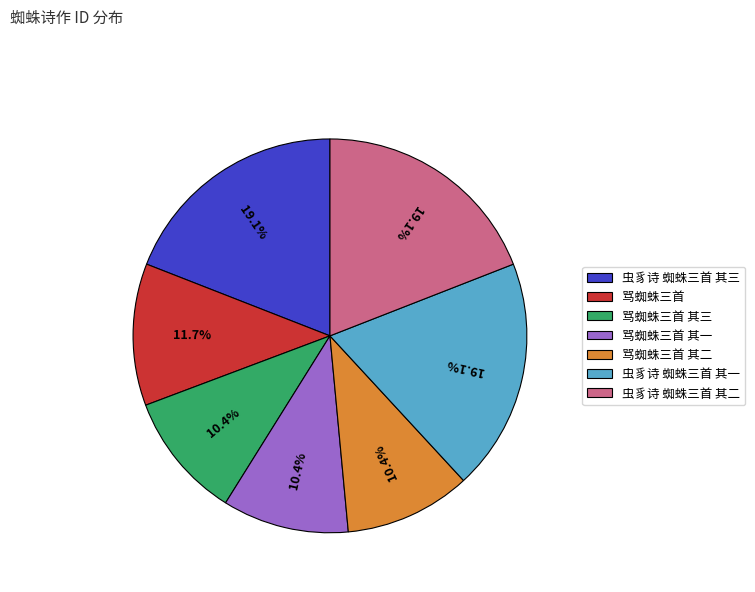

True or false: 骂蜘蛛三首 其三 accounts for 10% of the total.

True